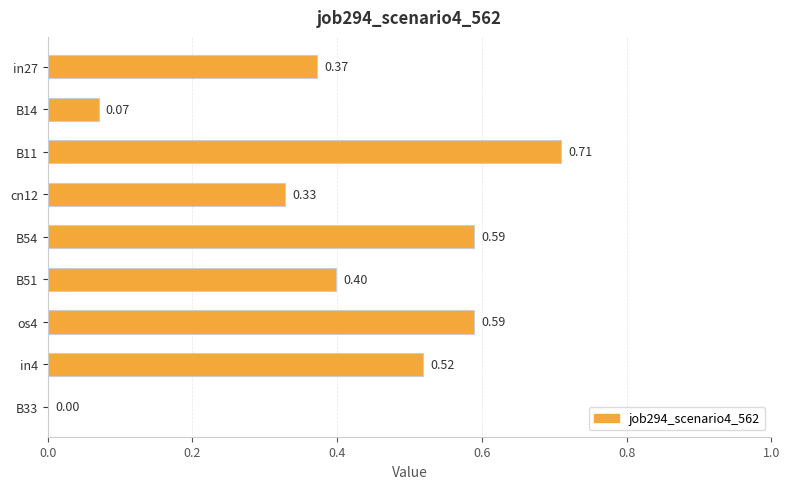

What is the average value?

0.4